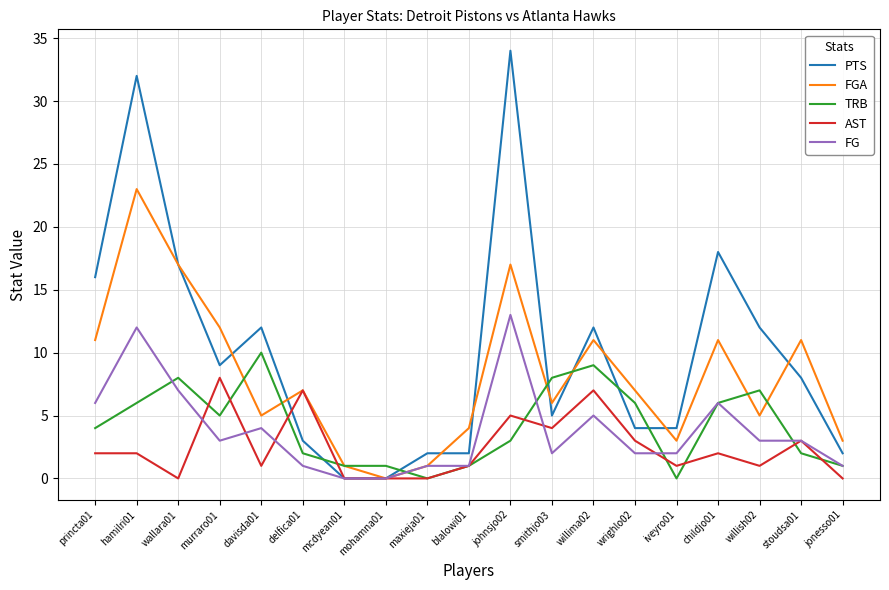

Which series ends up on top after the final intersection of PTS and TRB?

PTS